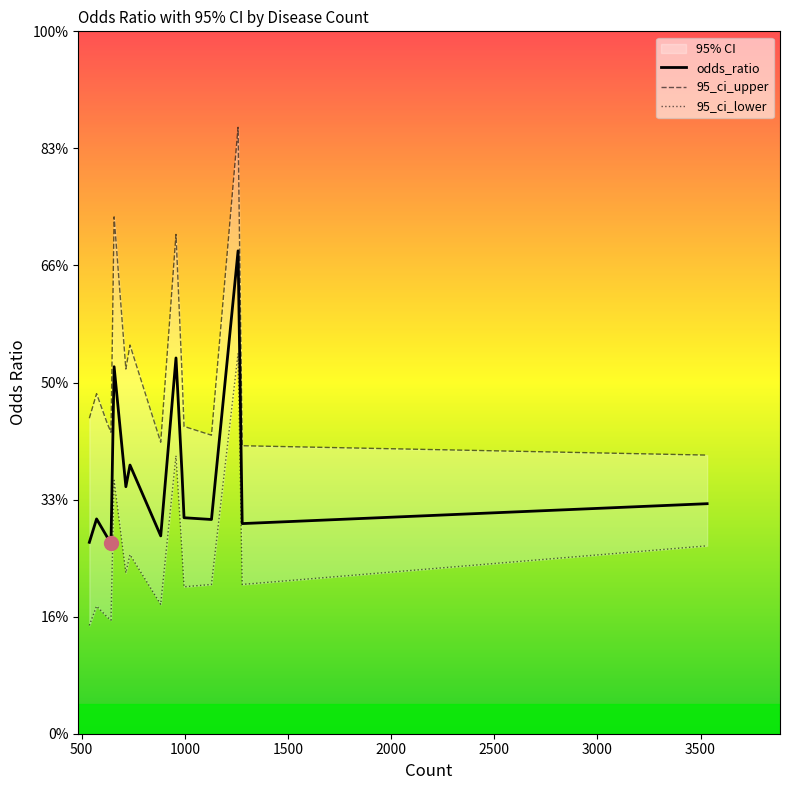

How many lines are shown in the chart?

3